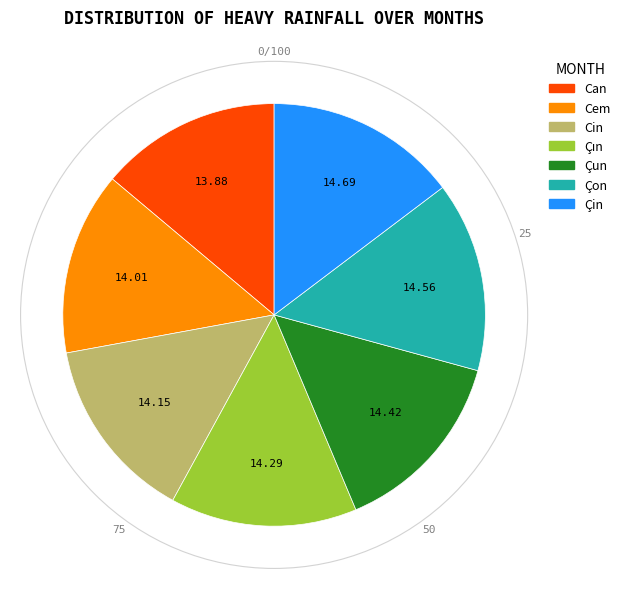

Approximately how many times larger is the value at Çun compared to Can?

1.0